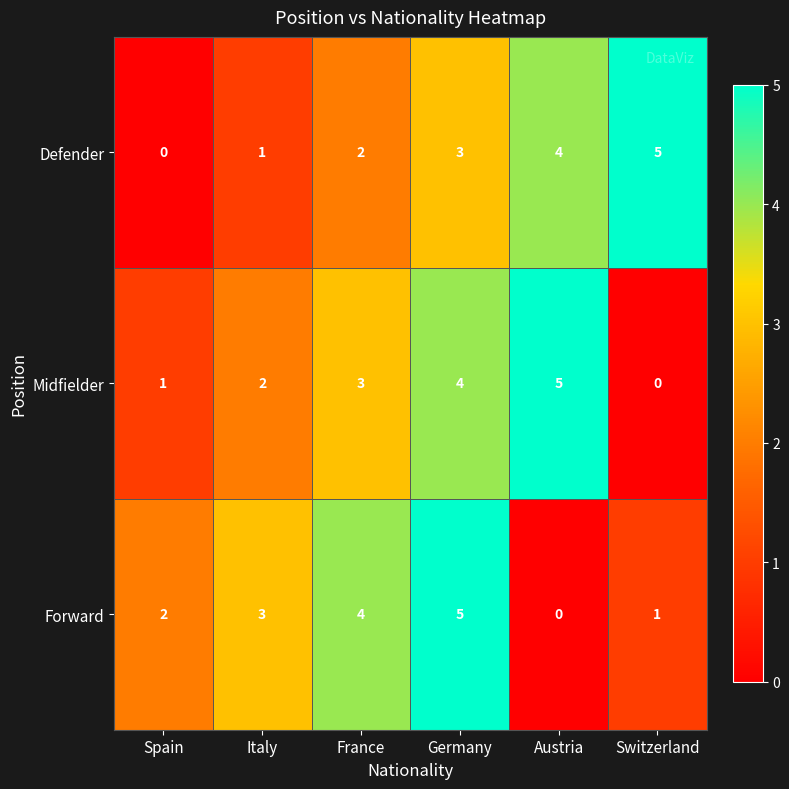

Which series changed the most between Spain and Switzerland?

Defender